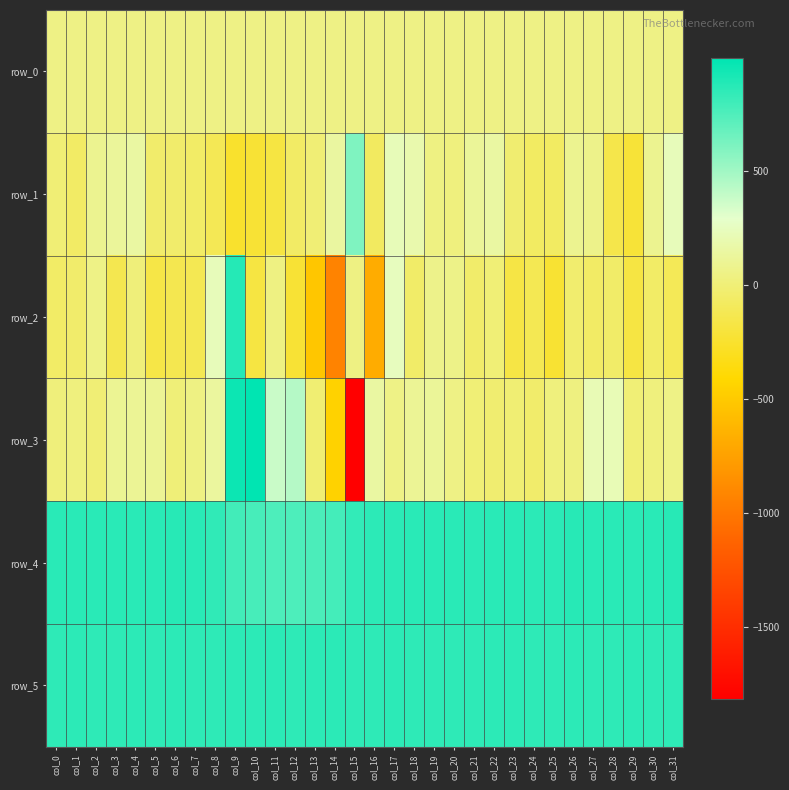

What is the smallest value displayed?

-1816.0